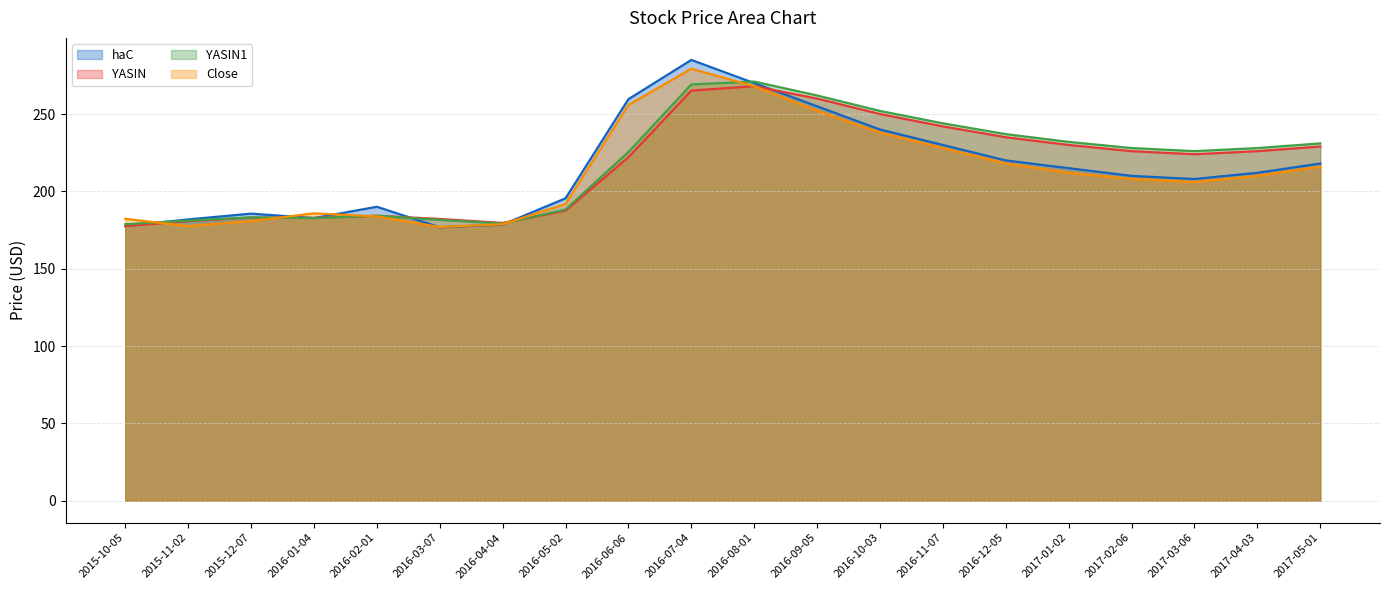

How many distinct data groups are displayed?

4